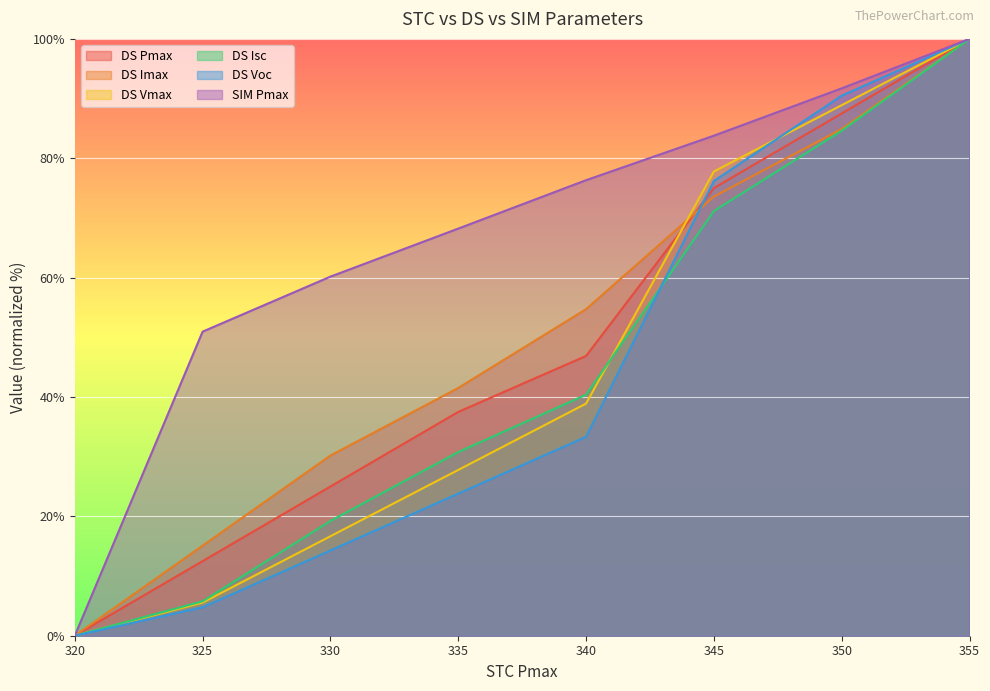

What is the maximum value for DS Imax?

100.0